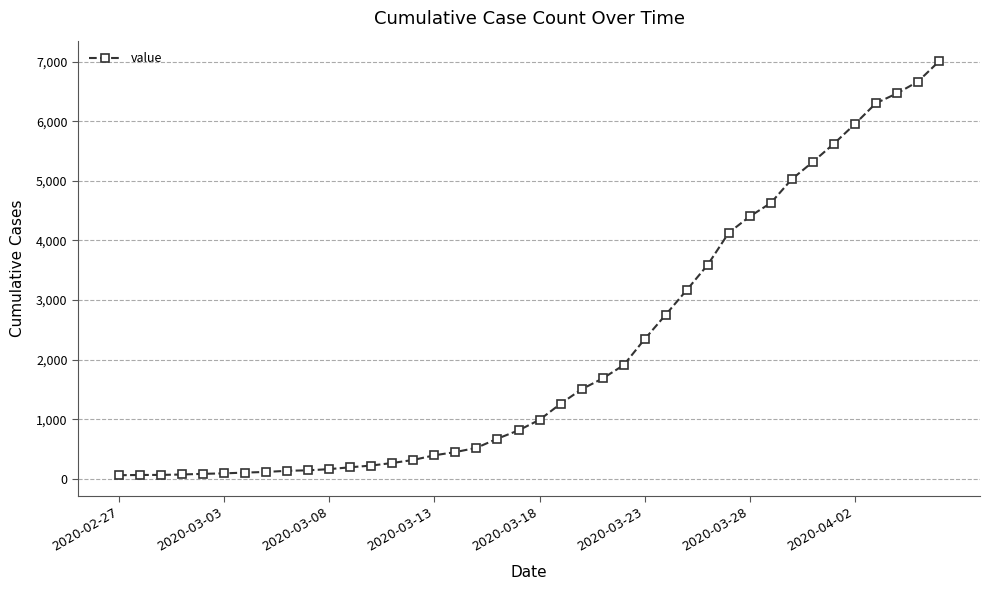

What is the sum of all values?

85740